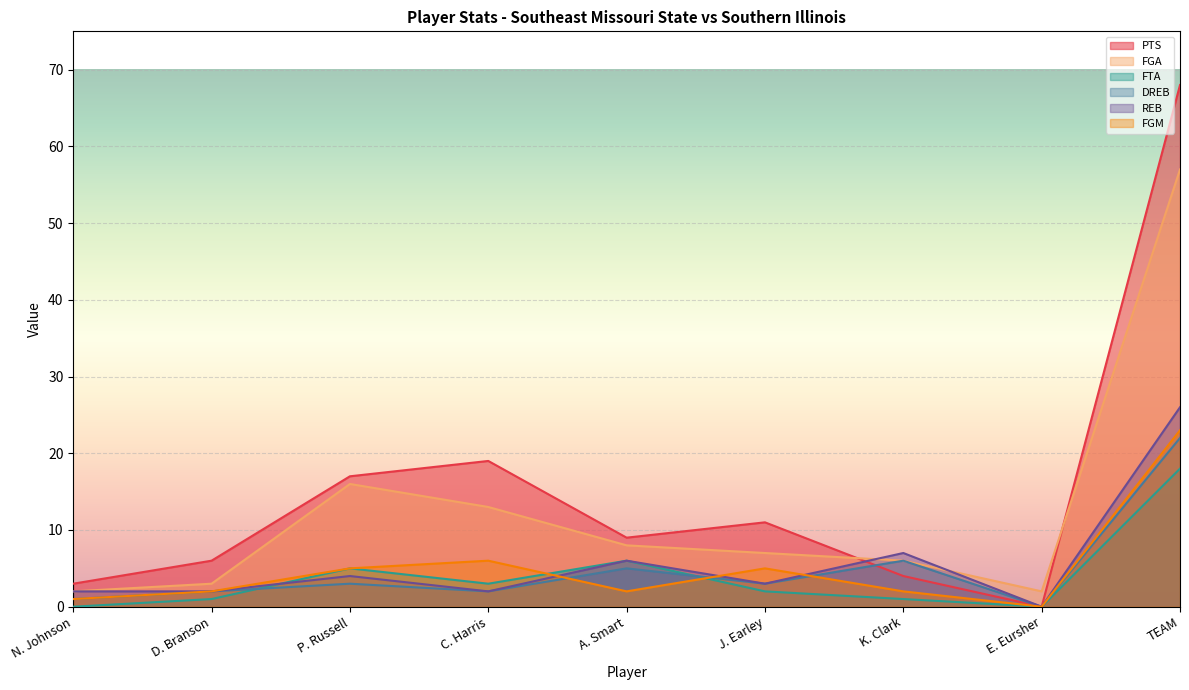

Reading left to right, transcribe all the data shown in this chart.

PTS: N. Johnson=3	D. Branson=6	P. Russell=17	C. Harris=19	A. Smart=9	J. Earley=11	K. Clark=4	E. Eursher=0	TEAM=68
FGA: N. Johnson=2	D. Branson=3	P. Russell=16	C. Harris=13	A. Smart=8	J. Earley=7	K. Clark=6	E. Eursher=2	TEAM=57
FTA: N. Johnson=0	D. Branson=1	P. Russell=5	C. Harris=3	A. Smart=6	J. Earley=2	K. Clark=1	E. Eursher=0	TEAM=18
DREB: N. Johnson=1	D. Branson=2	P. Russell=3	C. Harris=2	A. Smart=5	J. Earley=3	K. Clark=6	E. Eursher=0	TEAM=22
REB: N. Johnson=2	D. Branson=2	P. Russell=4	C. Harris=2	A. Smart=6	J. Earley=3	K. Clark=7	E. Eursher=0	TEAM=26
FGM: N. Johnson=1	D. Branson=2	P. Russell=5	C. Harris=6	A. Smart=2	J. Earley=5	K. Clark=2	E. Eursher=0	TEAM=23